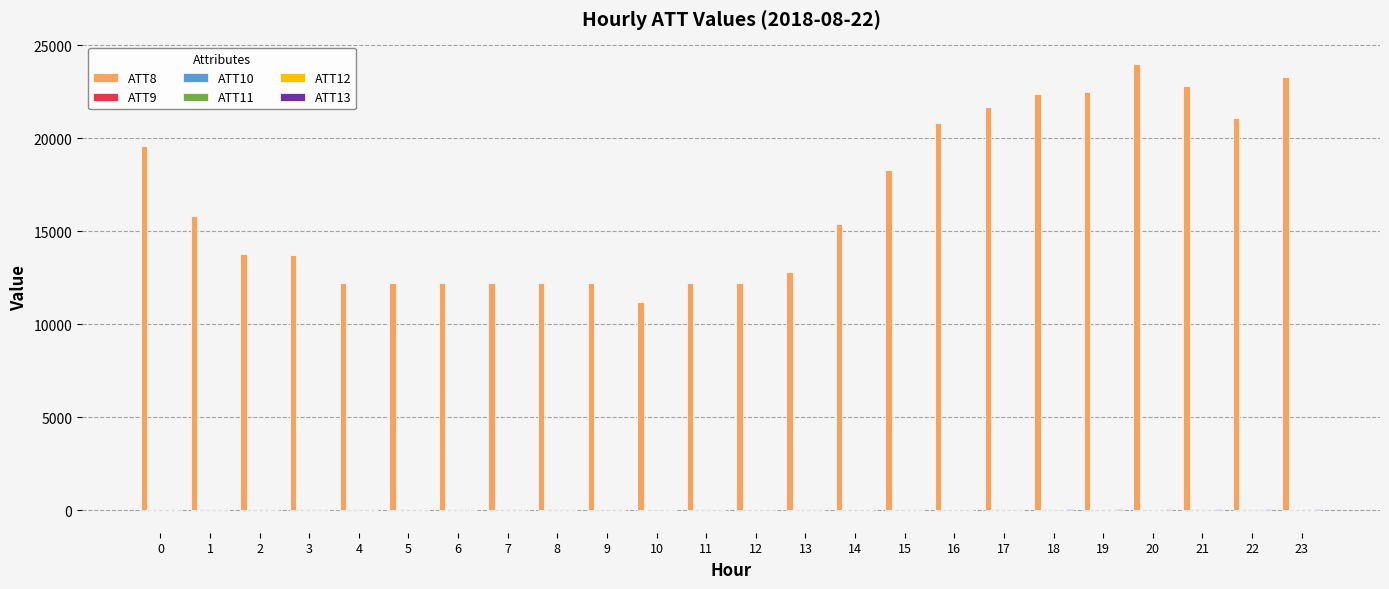

What is the greatest value displayed?

24000.0